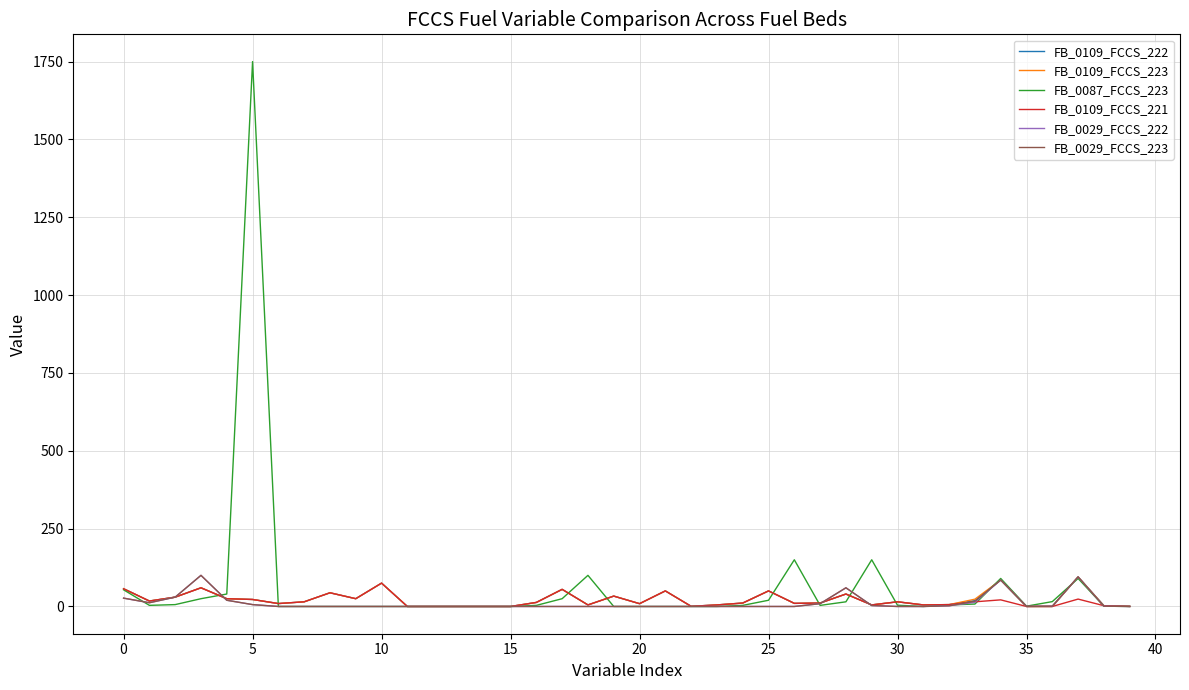

Which series has the widest spread of values?

FB_0087_FCCS_223